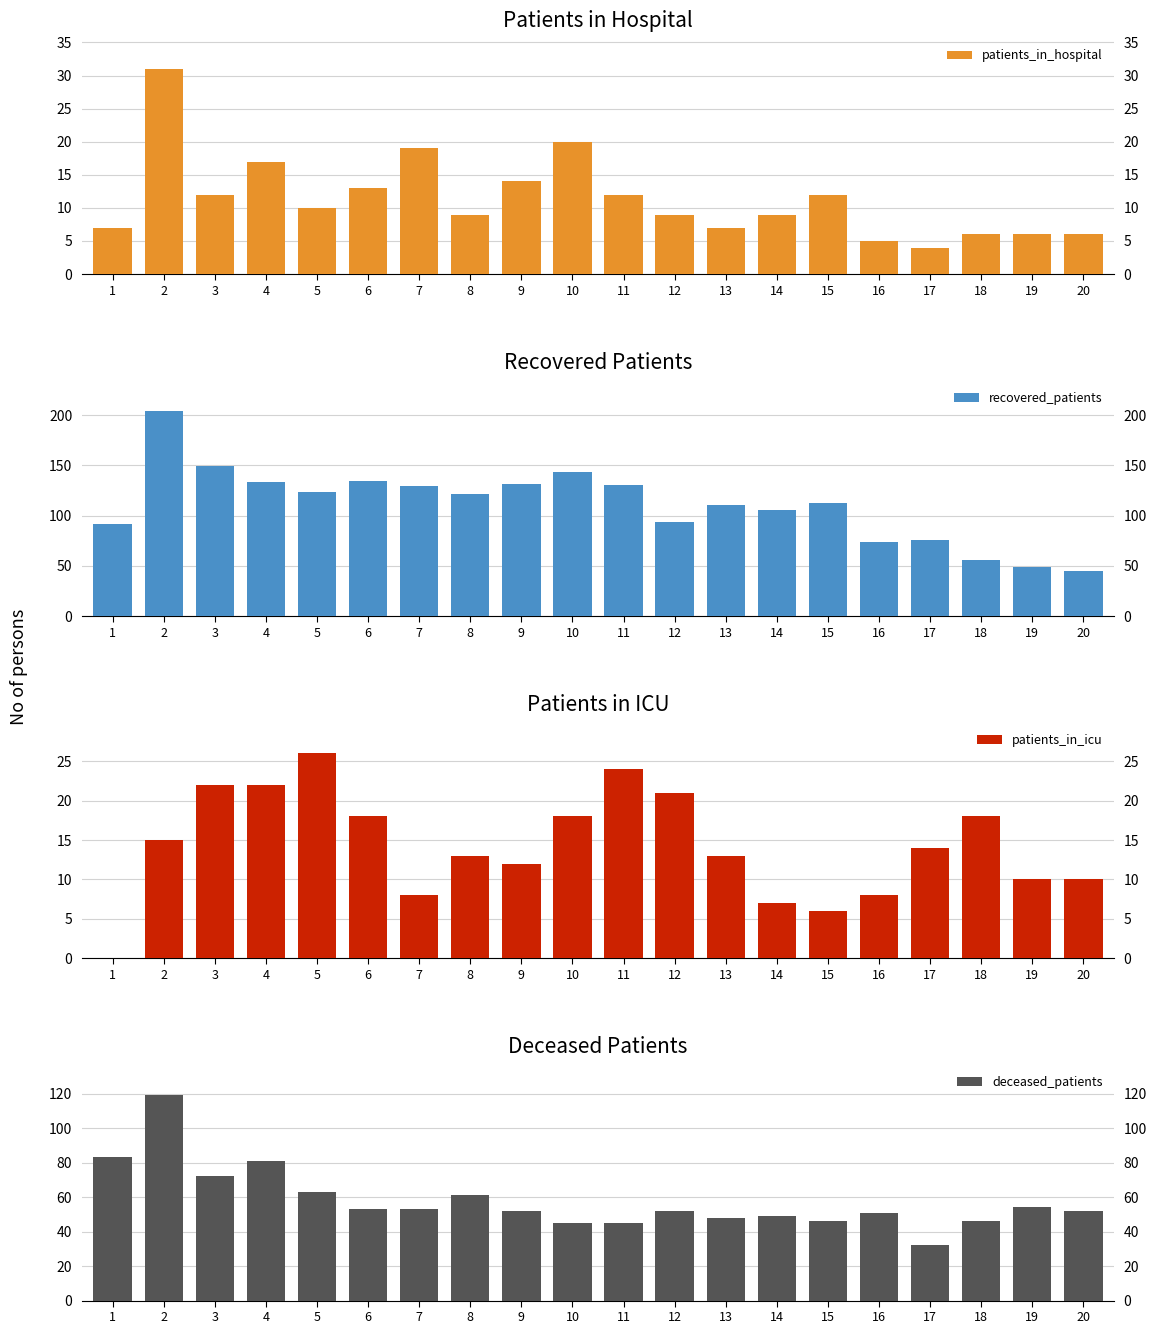

What is the spread (max minus min) of values at 16?

69